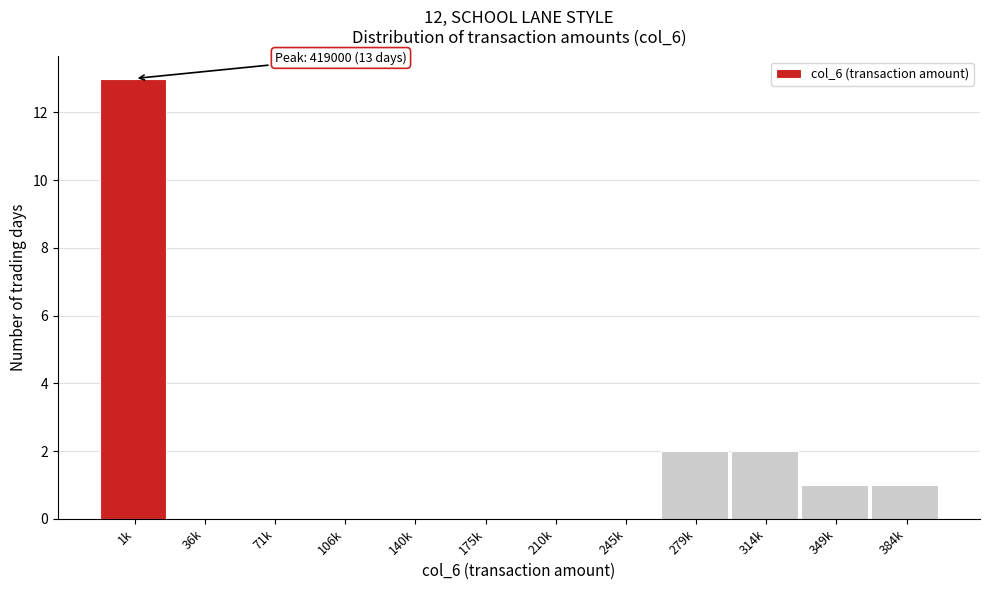

Reading left to right, extract all data points from this chart.

1k=13	36k=0	71k=0	106k=0	140k=0	175k=0	210k=0	245k=0	279k=2	314k=2	349k=1	384k=1